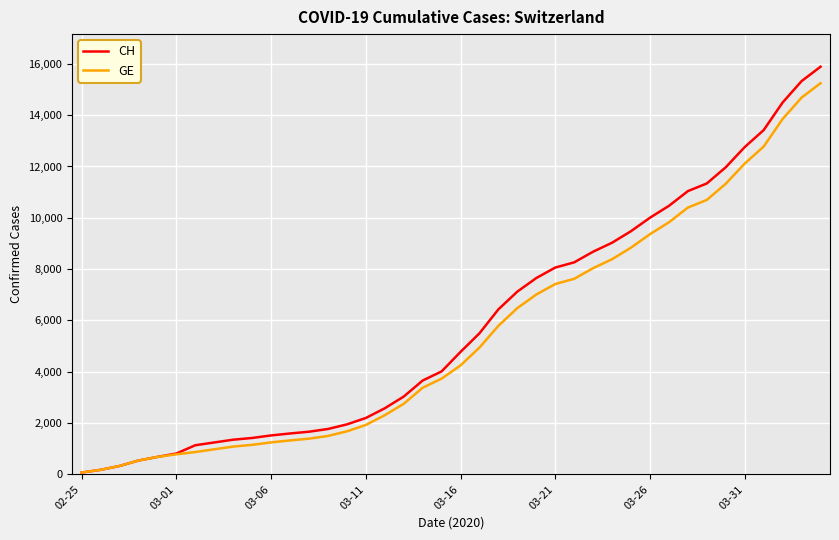

What is the maximum value shown in the chart?

15888